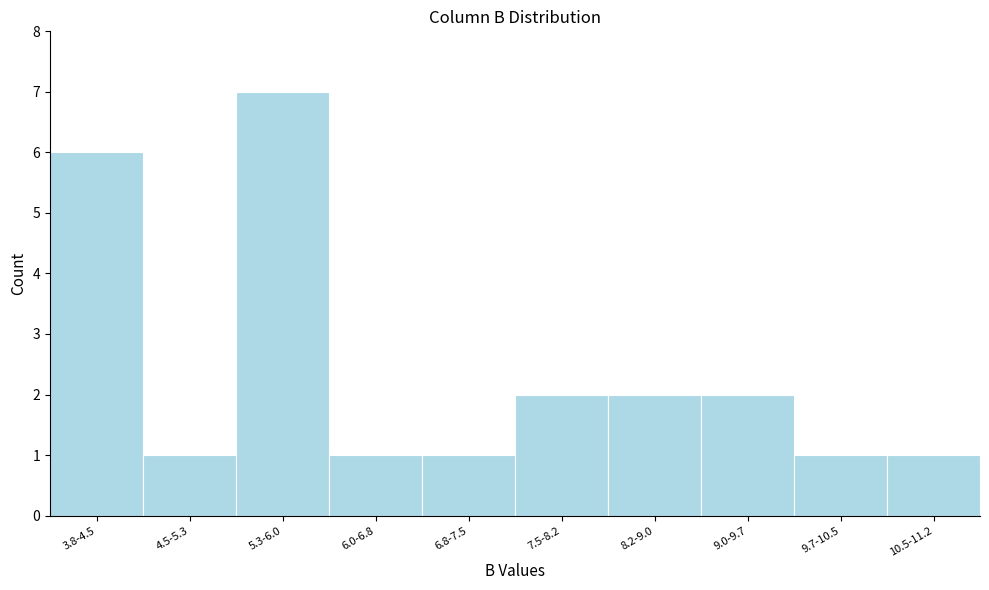

Reading left to right, what are all the values shown in this chart?

3.8-4.5=6	4.5-5.3=1	5.3-6.0=7	6.0-6.8=1	6.8-7.5=1	7.5-8.2=2	8.2-9.0=2	9.0-9.7=2	9.7-10.5=1	10.5-11.2=1